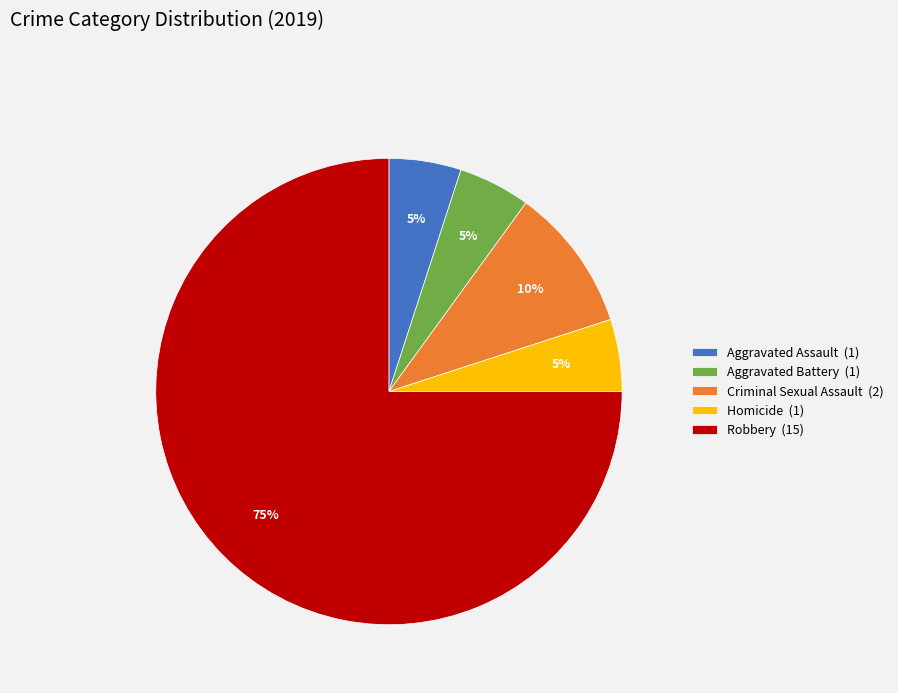

Is the sum of Criminal Sexual Assault (2) and Aggravated Assault (1) greater than half?

No